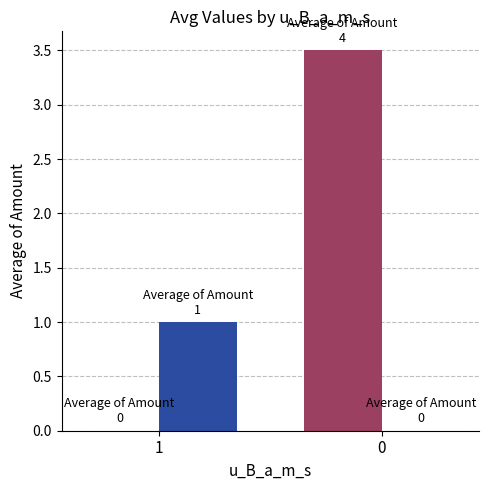

Are the bars grouped side by side (vs. stacked)?

Yes